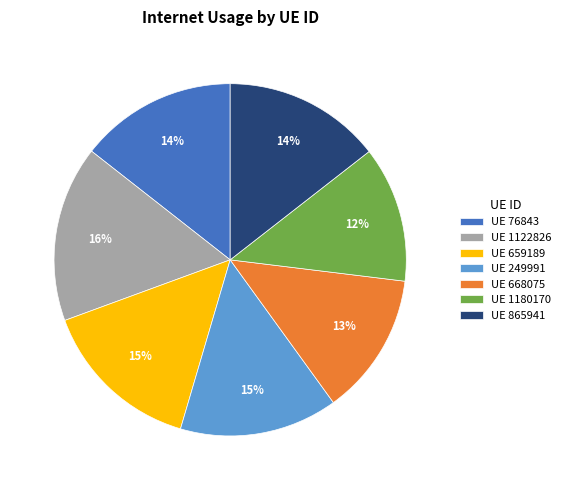

How many segments does this pie chart have?

7